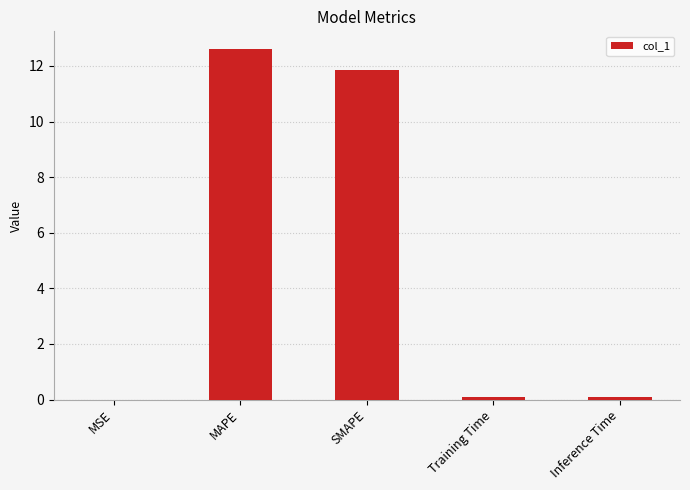

Between MAPE and MSE, which is larger?

MAPE